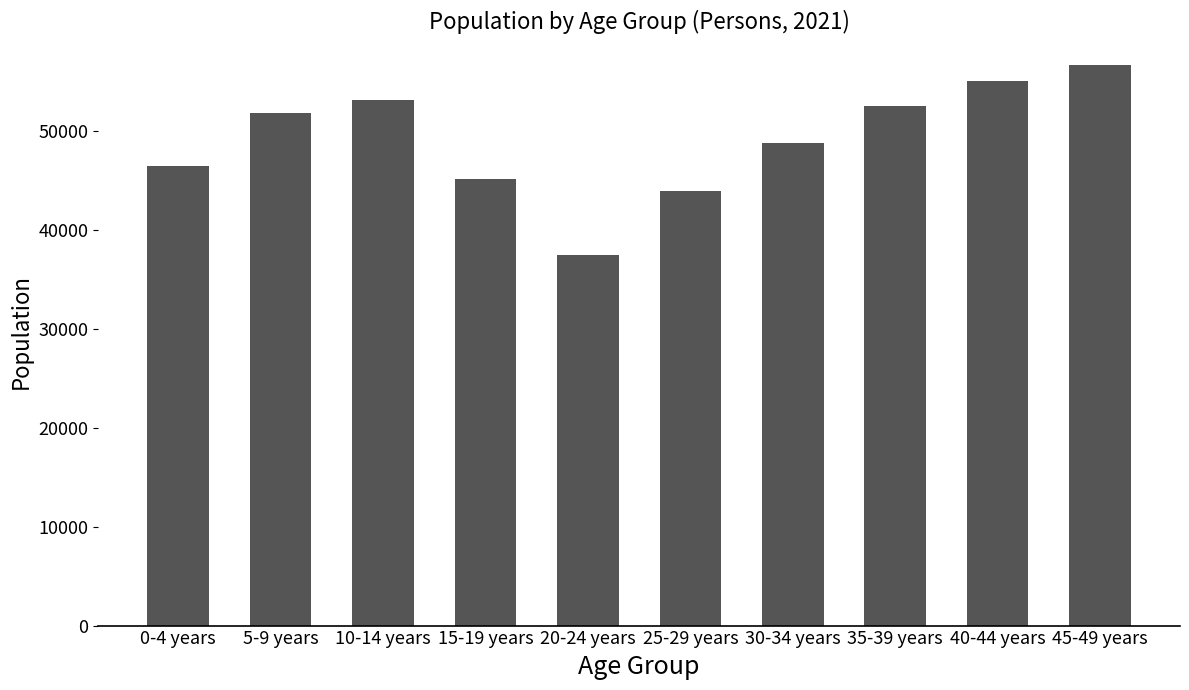

How many data points are above 51853?

5